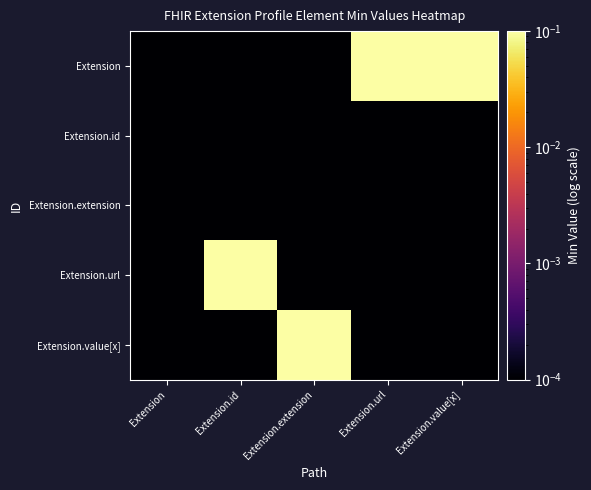

Which series has the widest spread of values?

Extension